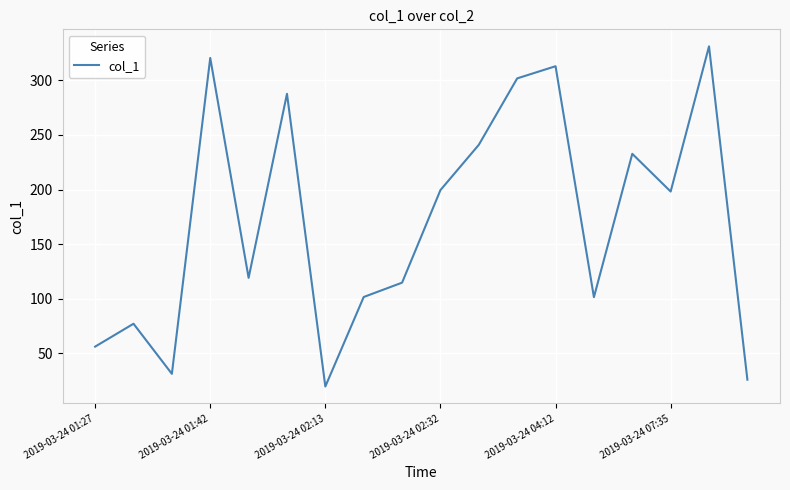

What is the smallest value displayed?

19.5